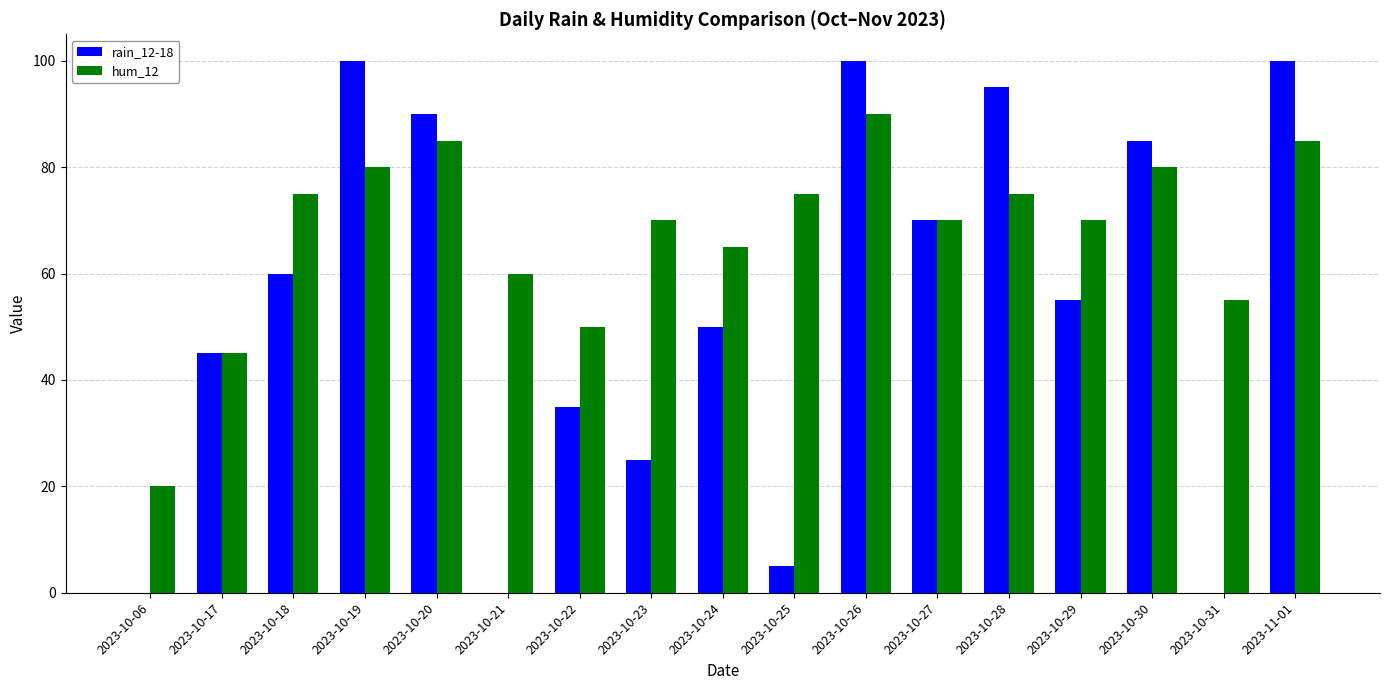

Between 2023-10-18 and 2023-10-31, which series saw the biggest shift?

rain_12-18